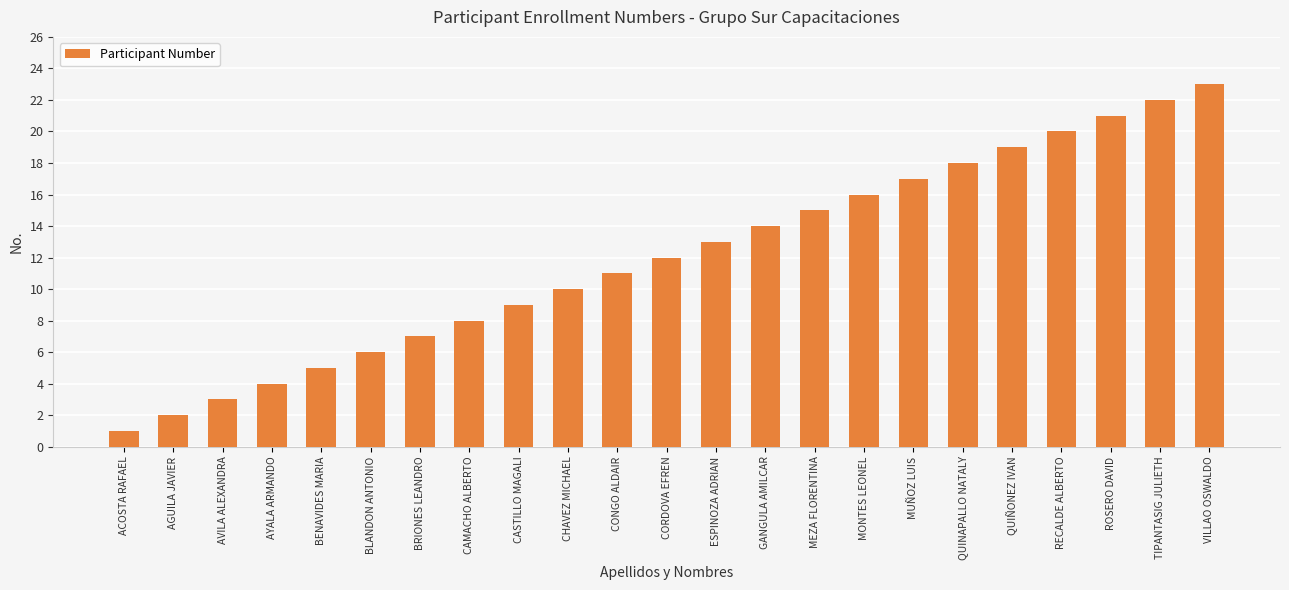

Are the bars grouped side by side (vs. stacked)?

No